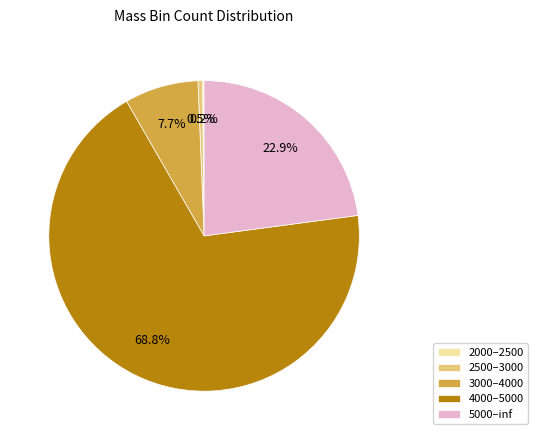

To the nearest percent, what is the combined percentage of 4000–5000 and 3000–4000?

76%